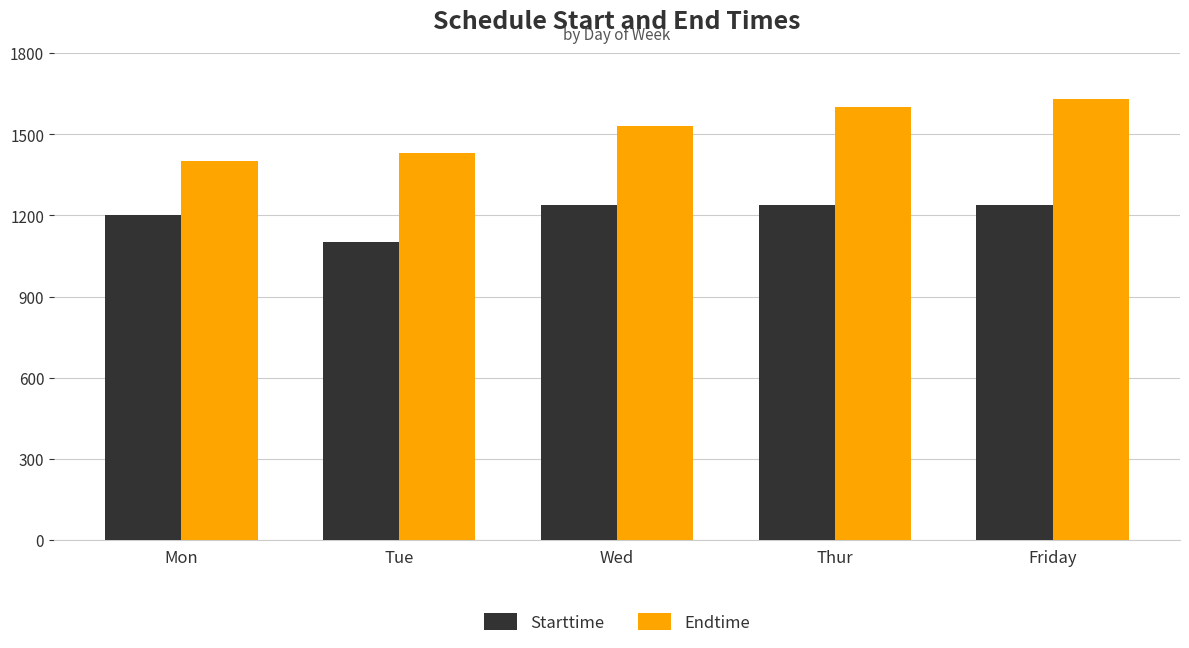

List the series in order of their overall mean, highest first.

Endtime, Starttime